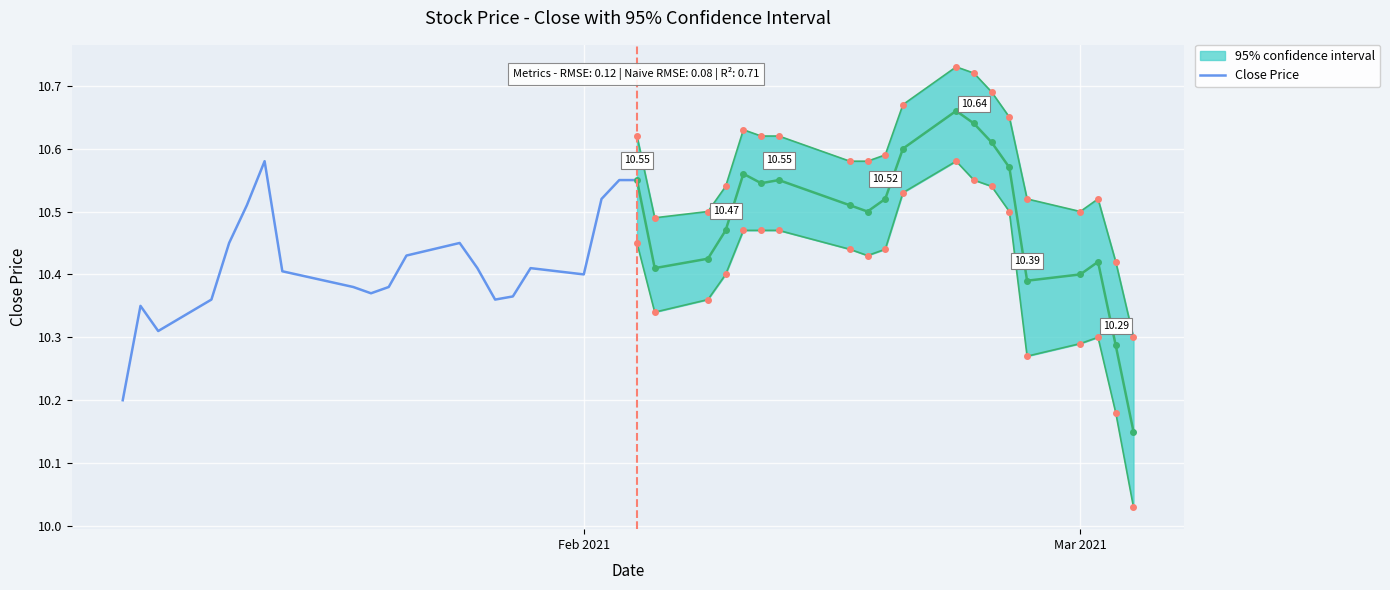

What is the difference between the second highest and minimum values?

0.4